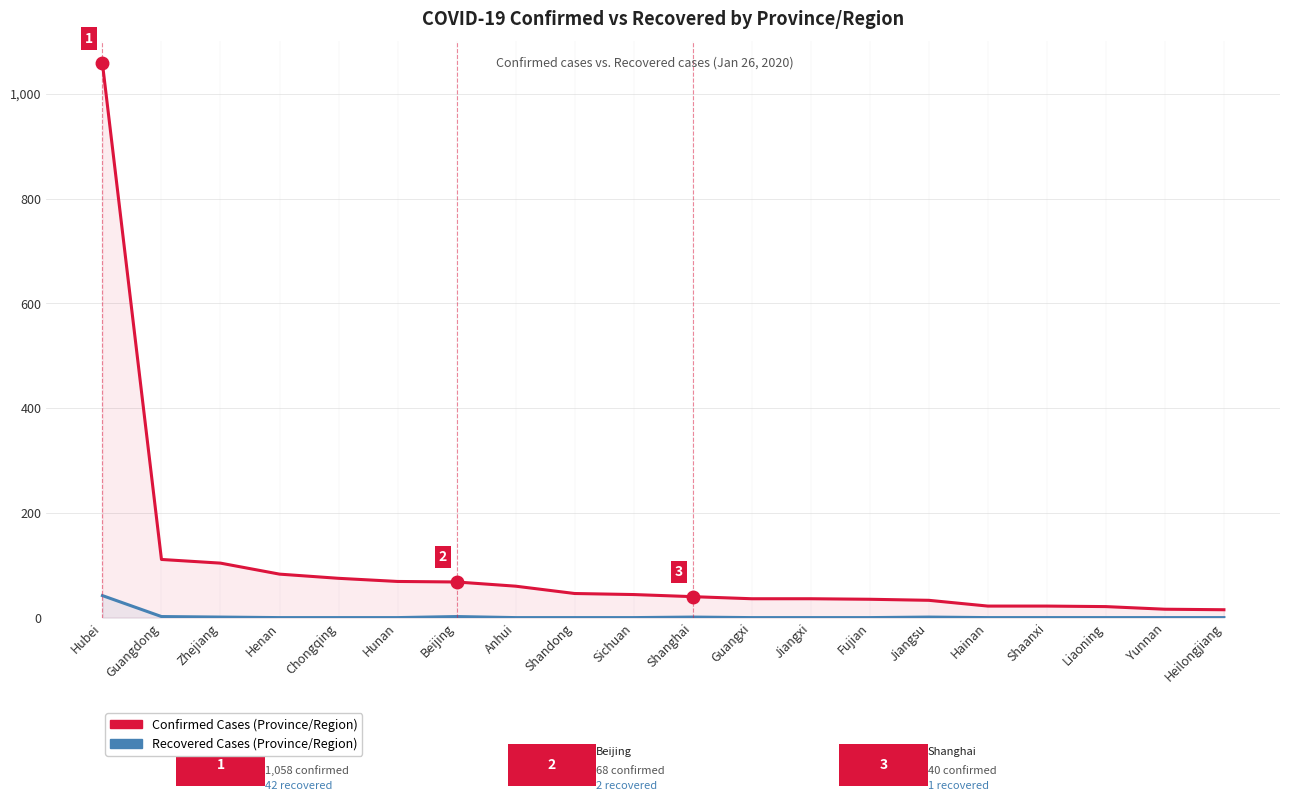

True or false: Confirmed Cases has a value of 40 at Shanghai.

True